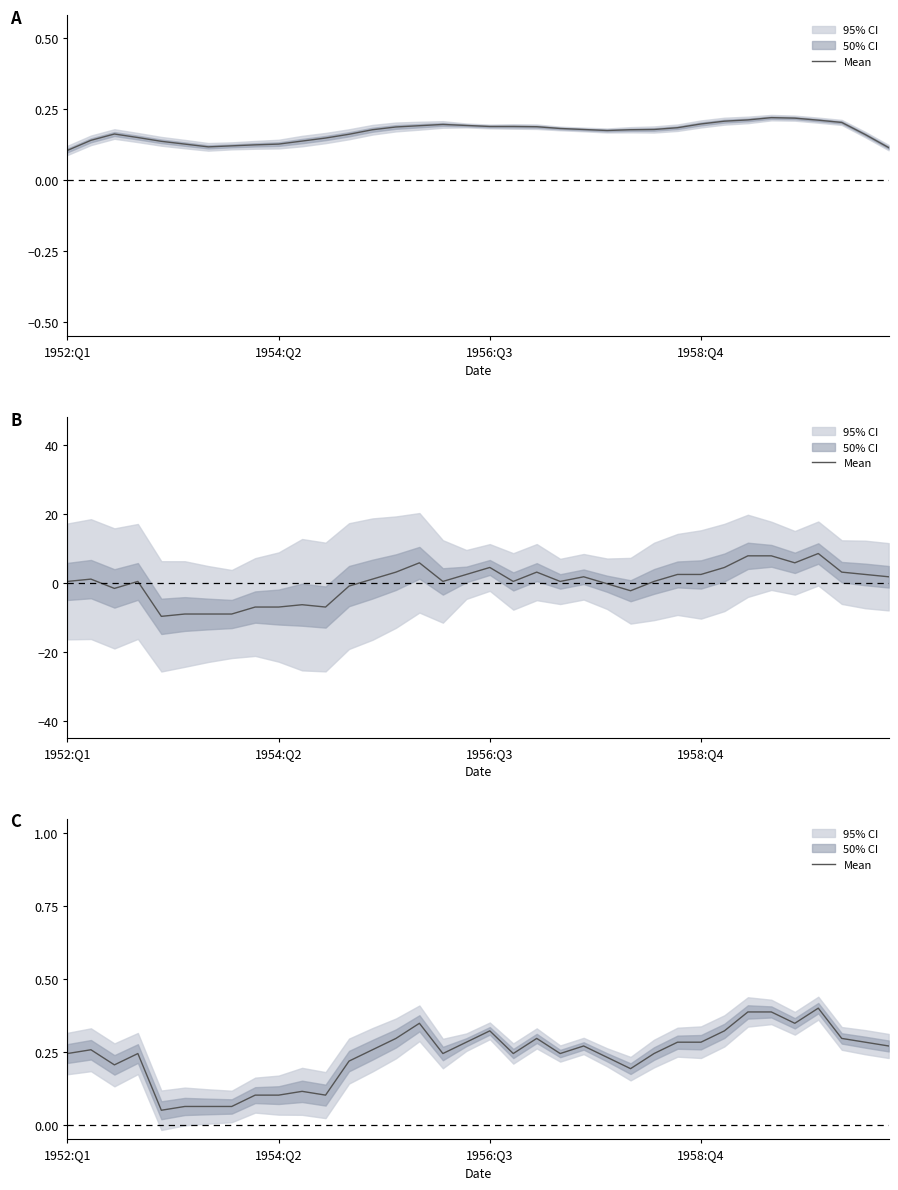

The chart shows a value of 0.0 at 4. True or false?

False